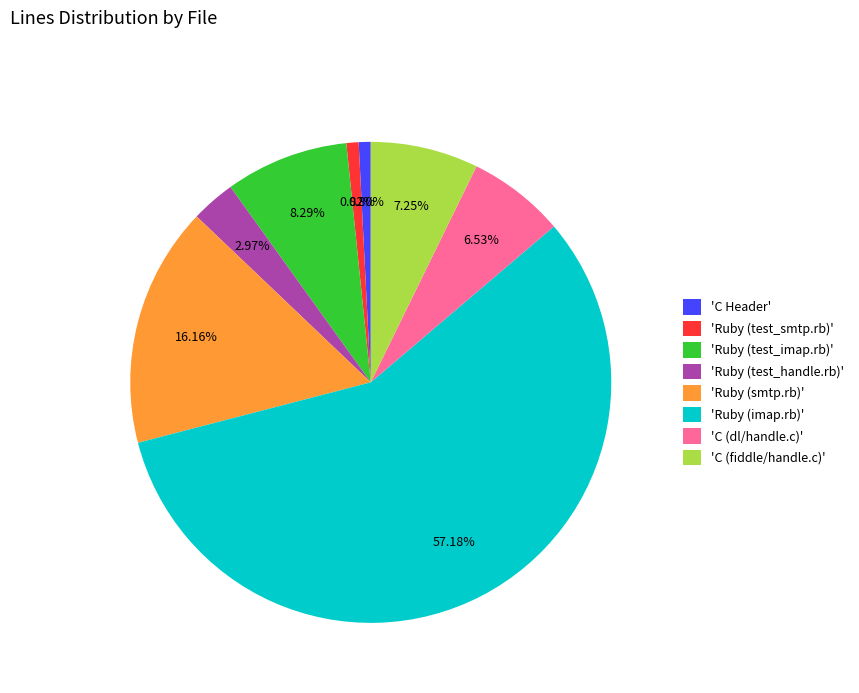

How many segments does this pie chart have?

8